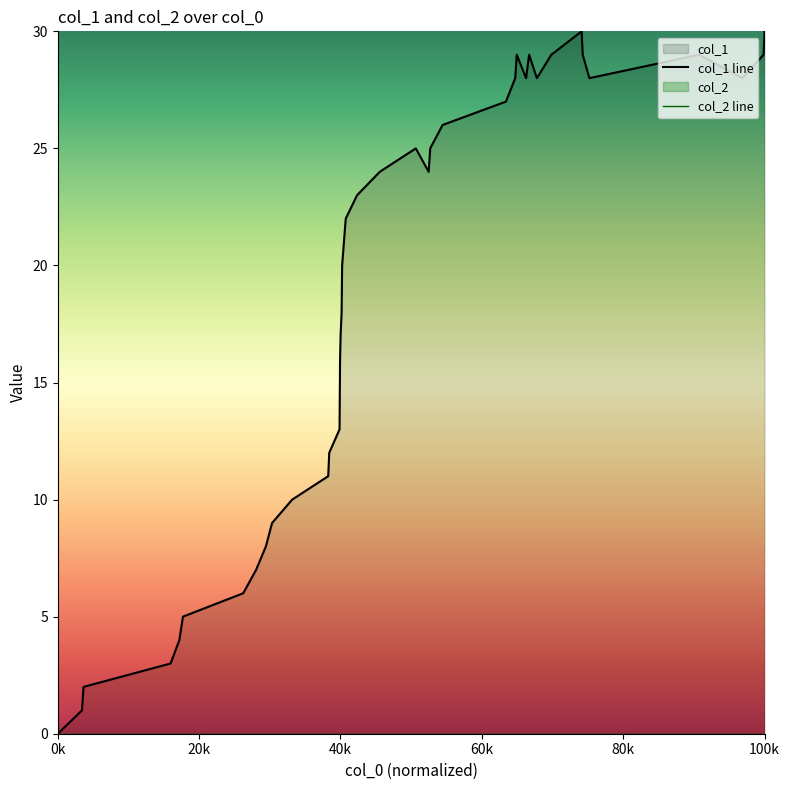

True or false: col_2 line and col_1 line cross at least once.

False